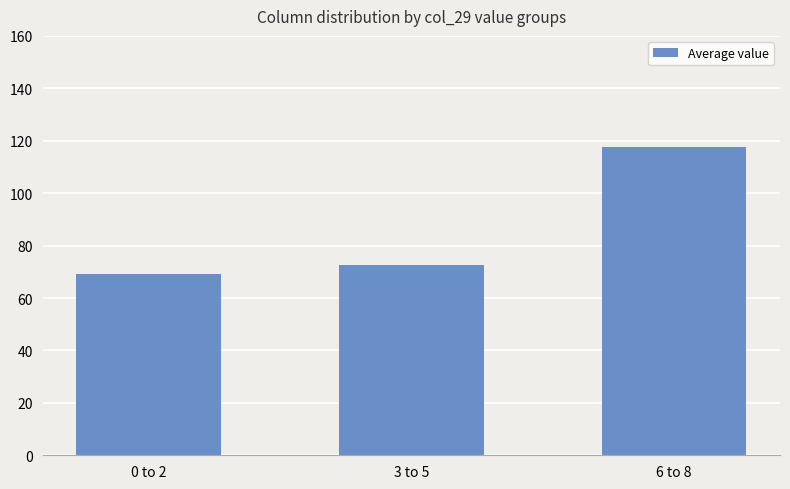

Rank the categories by value from highest to lowest.

6 to 8, 3 to 5, 0 to 2